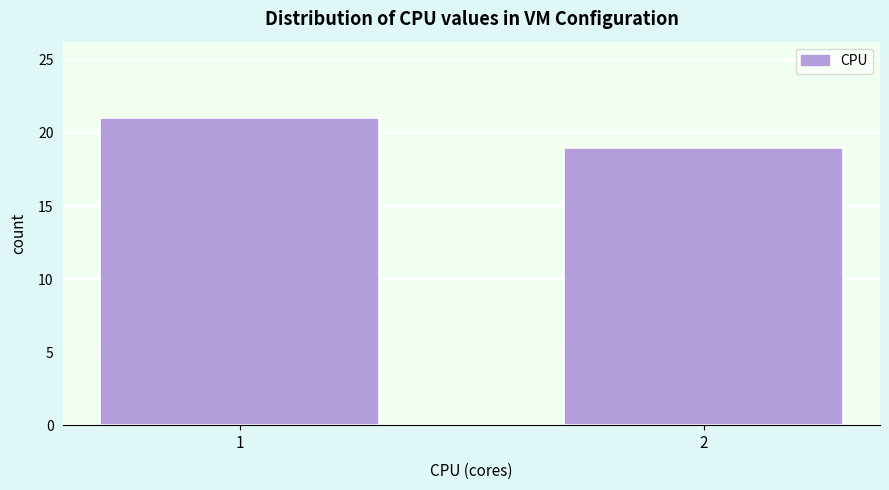

Reading left to right, extract all data points from this chart.

1=21	2=19